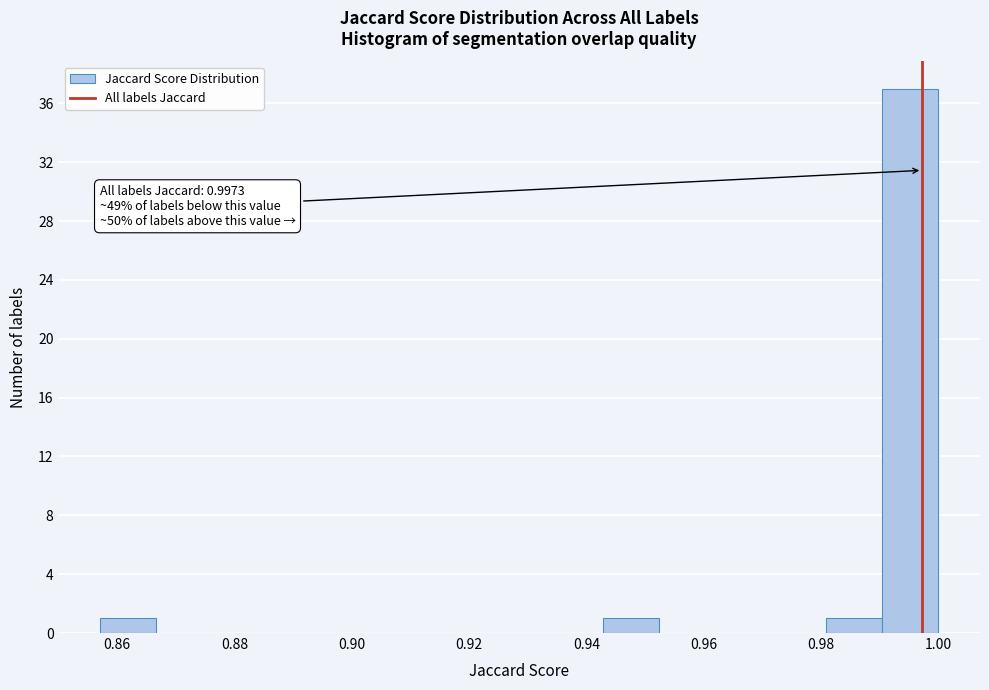

Which range on the x-axis has the tallest bar?

0.990 to 1.000